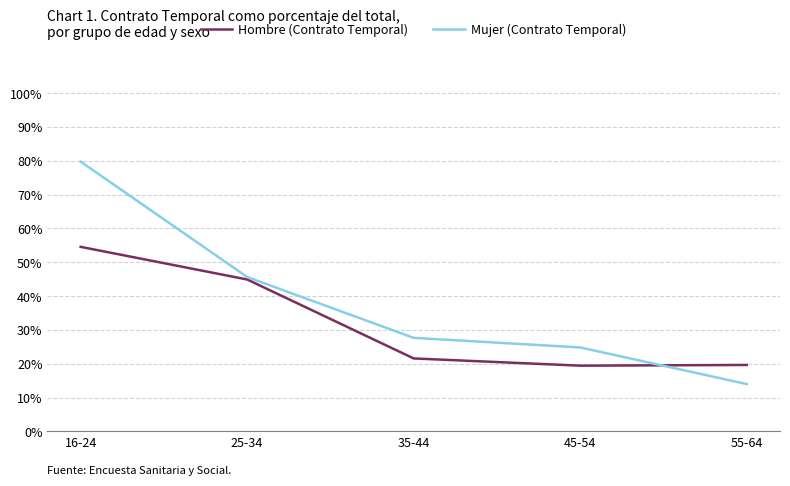

Which label corresponds to the smallest value in the chart?

55-64